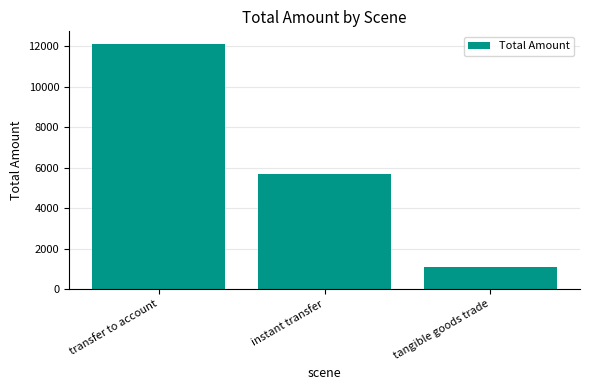

Which category has the highest value across all series?

transfer to account